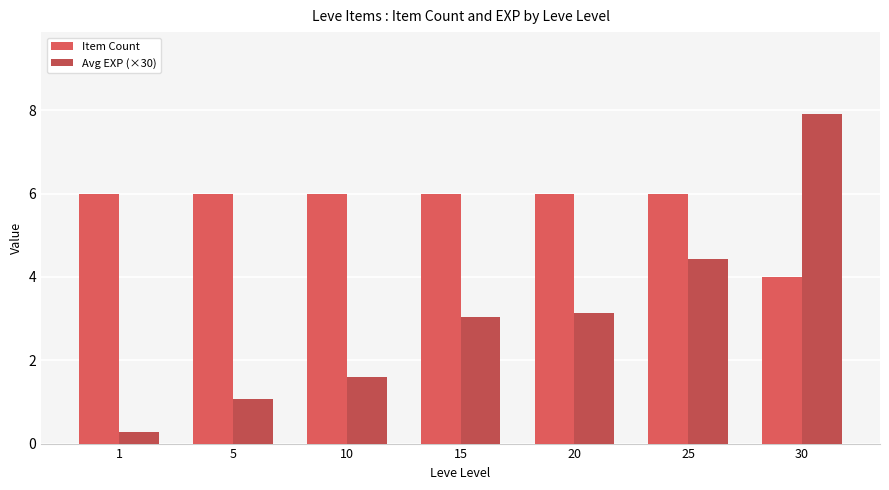

At which category is the sum across all series the highest?

30